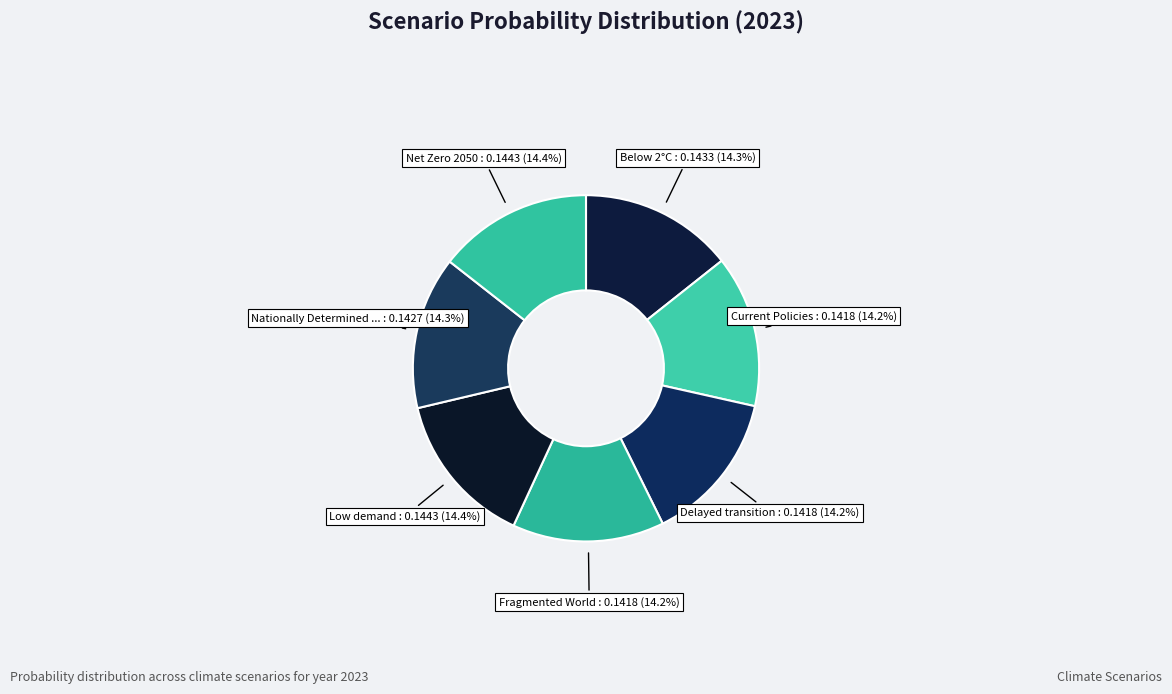

Does any single category account for the majority?

No